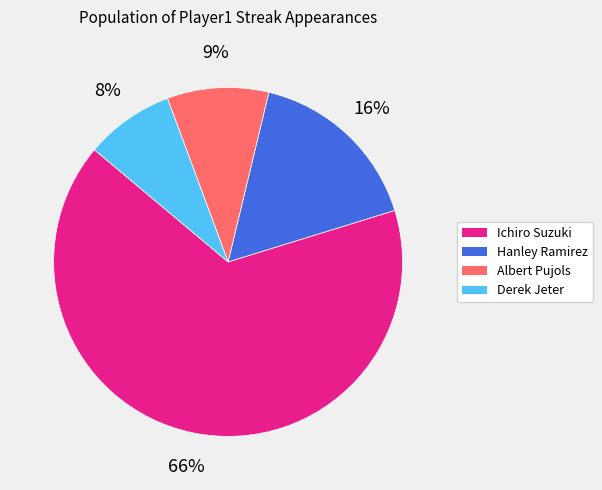

To the nearest percent, what is the average slice percentage?

25%